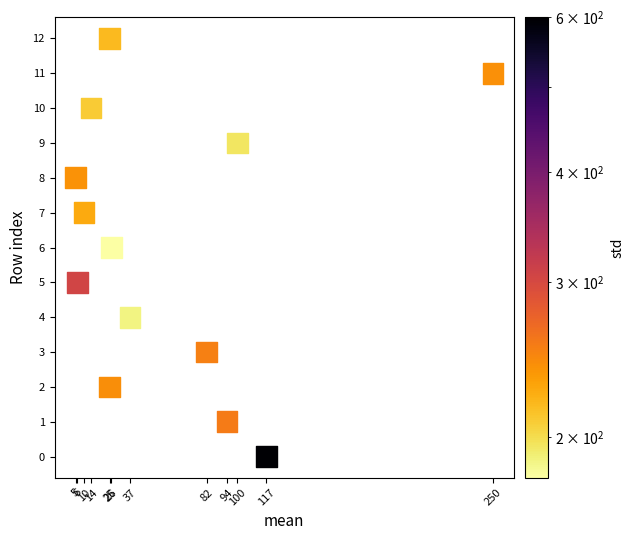

What is the range of X values (max minus min)?

245